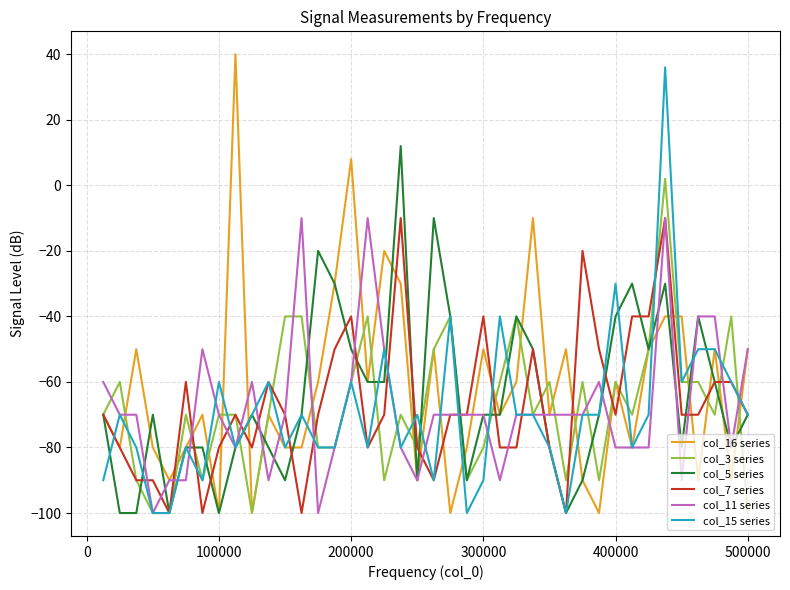

What is the maximum value for col_5 series?

12